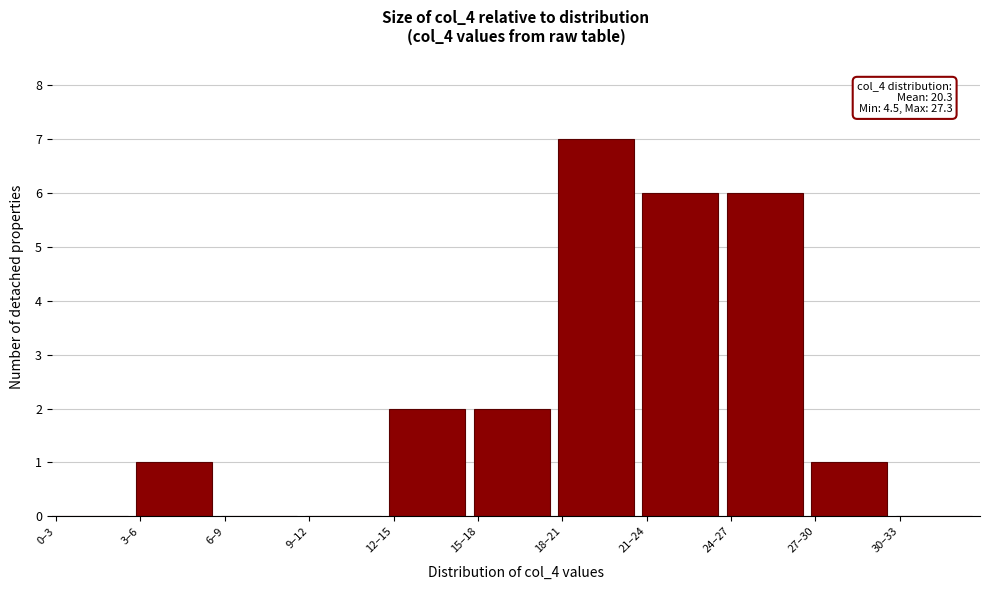

Reading right to left, transcribe all the data shown in this chart.

30–33=0	27–30=1	24–27=6	21–24=6	18–21=7	15–18=2	12–15=2	9–12=0	6–9=0	3–6=1	0–3=0